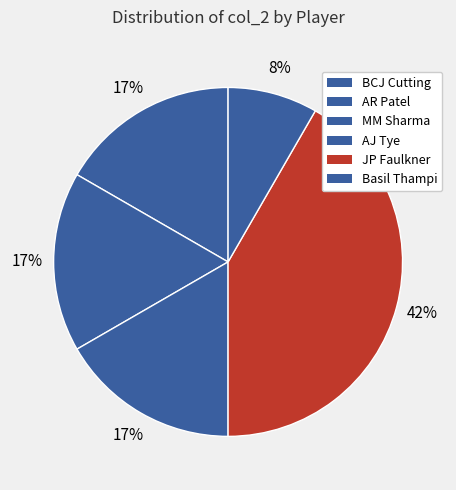

Is the sum of BCJ Cutting and AR Patel greater than half?

No